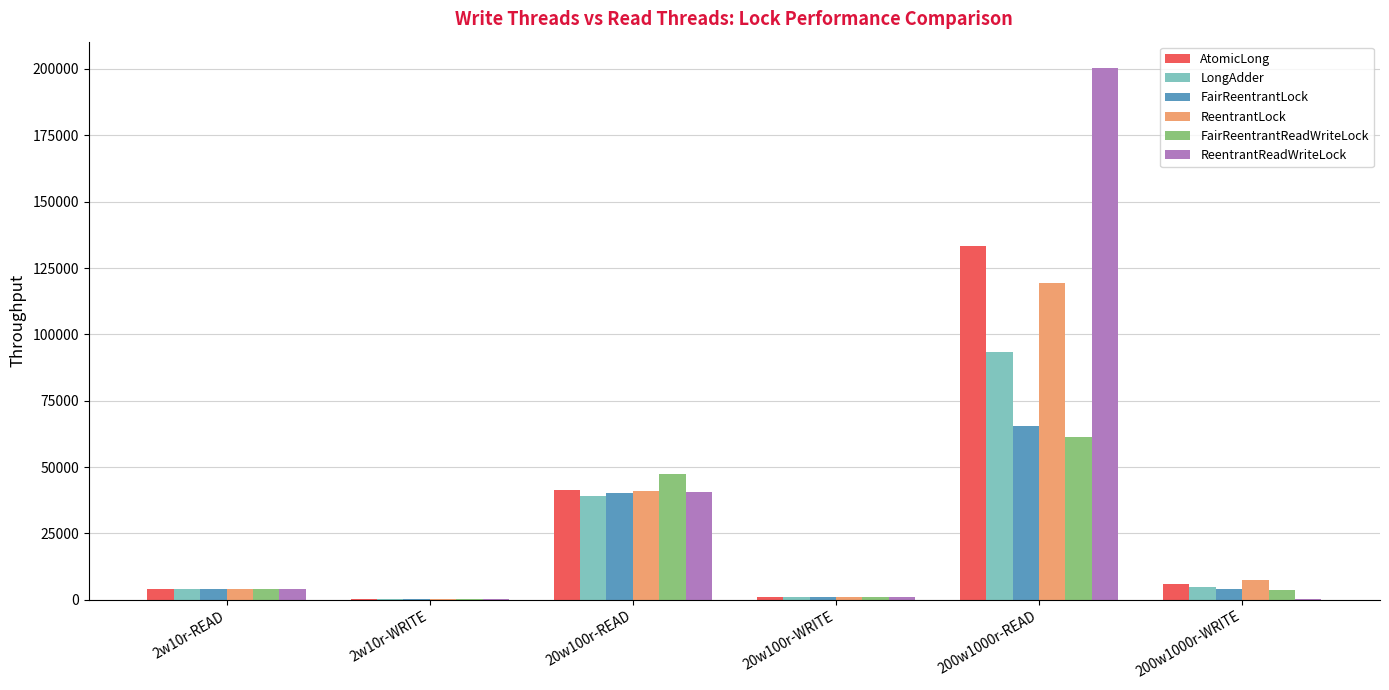

What is the highest value of the FairReentrantLock series?

65616.5